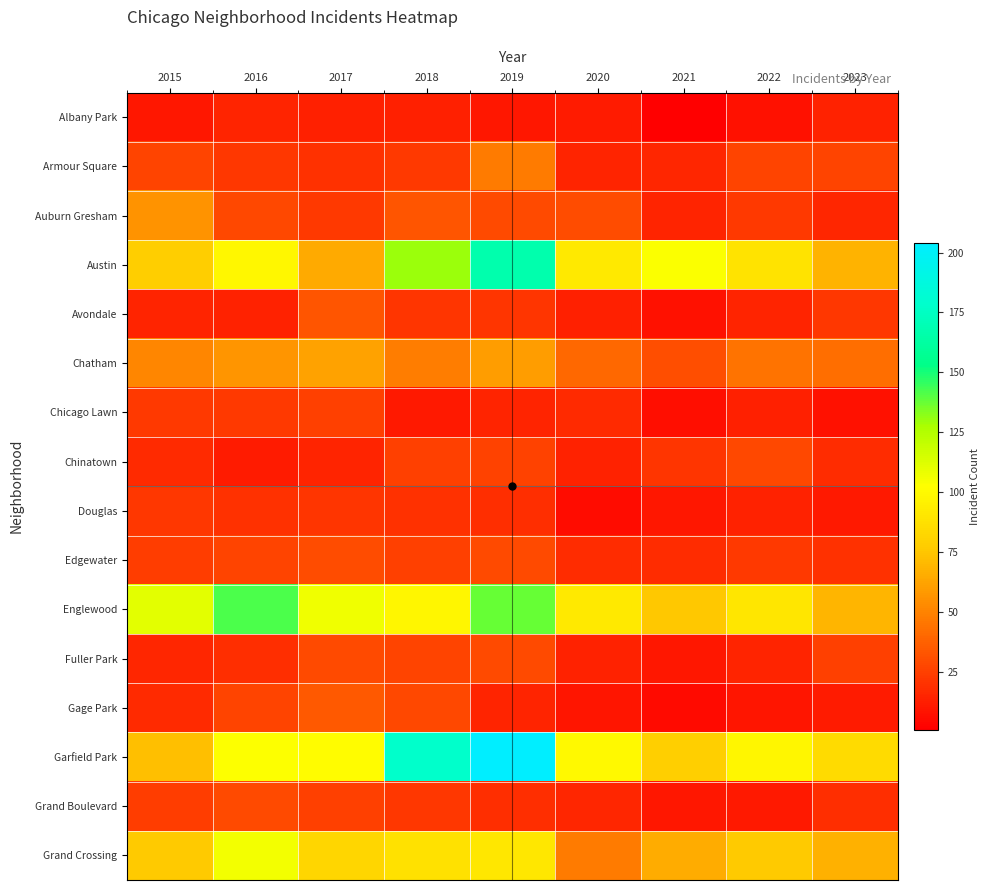

Reading left to right, what are all the values shown in this chart?

Albany Park: 2015=10	2016=15	2017=13	2018=13	2019=10	2020=12	2021=1	2022=8	2023=14
Armour Square: 2015=27	2016=22	2017=20	2018=23	2019=47	2020=15	2021=16	2022=27	2023=27
Auburn Gresham: 2015=56	2016=28	2017=23	2018=33	2019=29	2020=30	2021=15	2022=23	2023=16
Austin: 2015=78	2016=99	2017=65	2018=130	2019=167	2020=92	2021=104	2022=89	2023=68
Avondale: 2015=15	2016=14	2017=33	2018=21	2019=21	2020=13	2021=8	2022=15	2023=22
Chatham: 2015=51	2016=57	2017=62	2018=48	2019=60	2020=40	2021=31	2022=44	2023=43
Chicago Lawn: 2015=23	2016=23	2017=25	2018=11	2019=15	2020=17	2021=7	2022=13	2023=8
Chinatown: 2015=17	2016=12	2017=15	2018=25	2019=26	2020=14	2021=21	2022=28	2023=18
Douglas: 2015=22	2016=20	2017=21	2018=20	2019=19	2020=6	2021=10	2022=14	2023=11
Edgewater: 2015=24	2016=27	2017=30	2018=25	2019=29	2020=18	2021=18	2022=23	2023=20
Englewood: 2015=111	2016=142	2017=107	2018=98	2019=138	2020=92	2021=76	2022=90	2023=69
Fuller Park: 2015=16	2016=19	2017=29	2018=27	2019=29	2020=14	2021=10	2022=15	2023=25
Gage Park: 2015=17	2016=27	2017=35	2018=28	2019=15	2020=9	2021=5	2022=9	2023=12
Garfield Park: 2015=73	2016=103	2017=101	2018=178	2019=204	2020=100	2021=79	2022=98	2023=85
Grand Boulevard: 2015=24	2016=29	2017=25	2018=22	2019=19	2020=16	2021=10	2022=11	2023=19
Grand Crossing: 2015=77	2016=106	2017=82	2018=88	2019=91	2020=47	2021=66	2022=77	2023=67